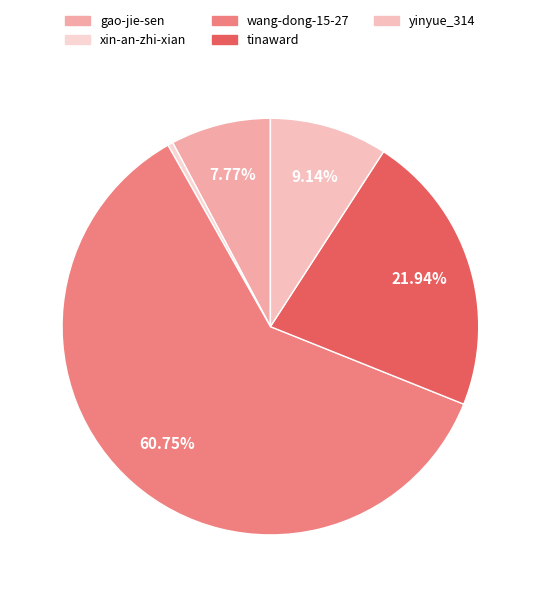

Which category has the smallest portion of the pie?

xin-an-zhi-xian